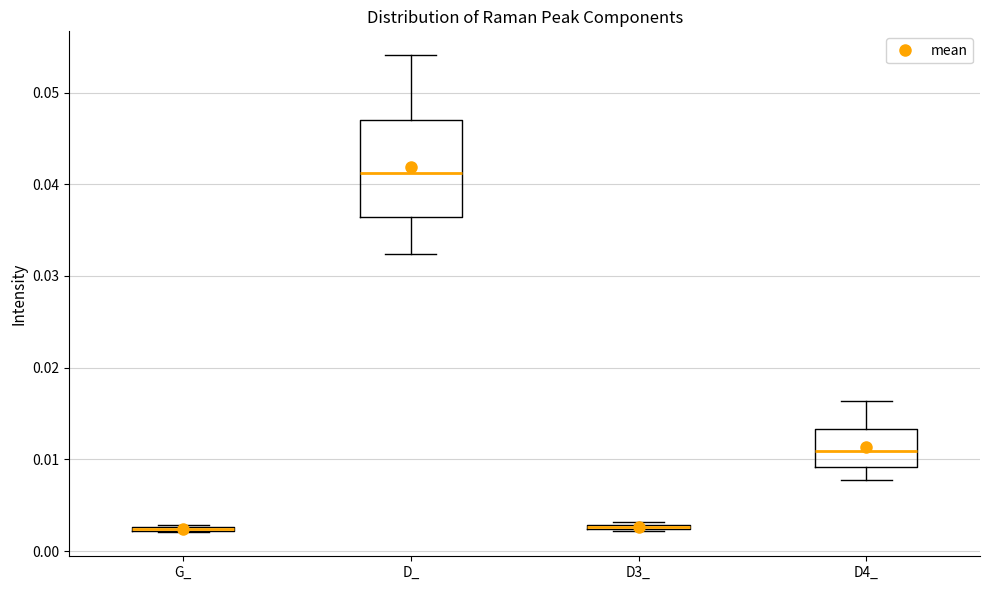

Where does the lower whisker of the box for D4_ end on the y-axis? The values are not printed on the chart, so give them approximately, as read against the axis.

0.008